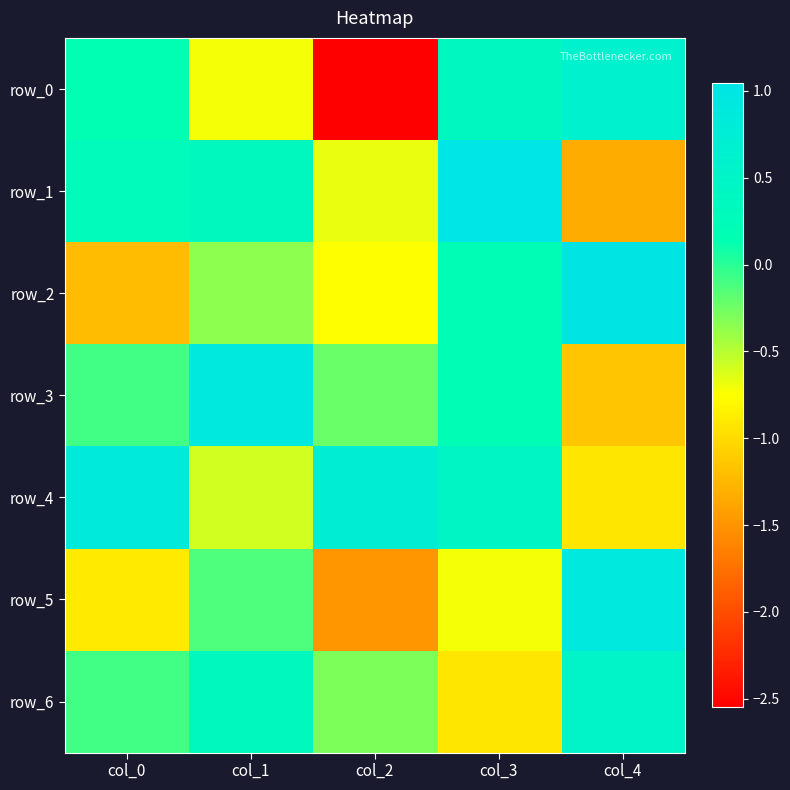

The row_0 series shows 0.6 at col_4. True or false?

True